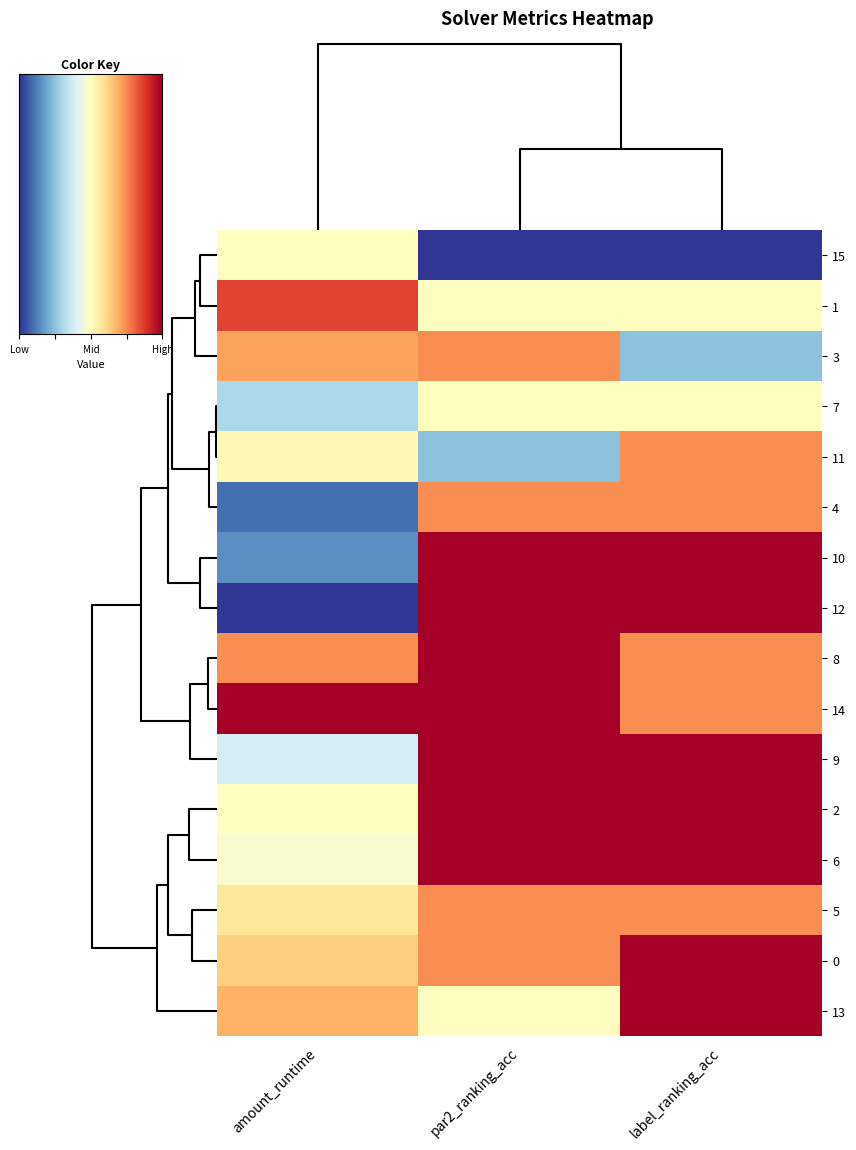

How many values in 1 are above zero?

2